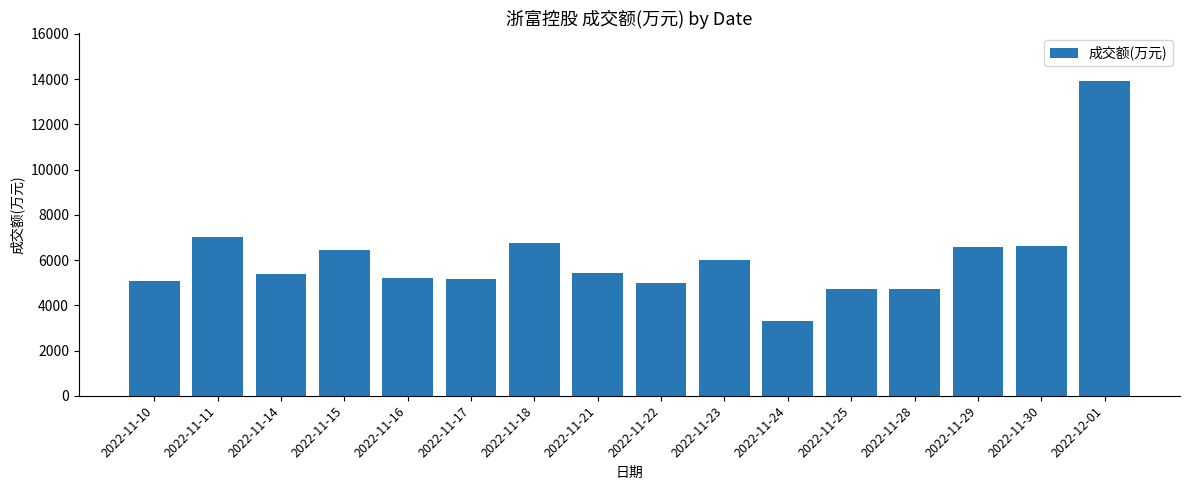

Which category has the lowest value across all series?

2022-11-24